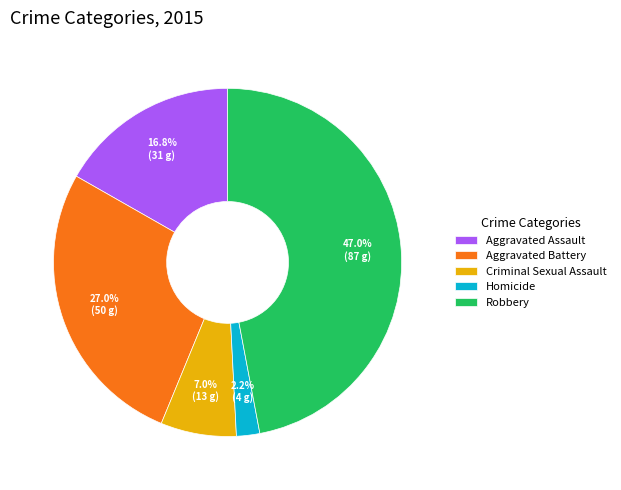

What is the smallest slice in the pie chart?

Homicide